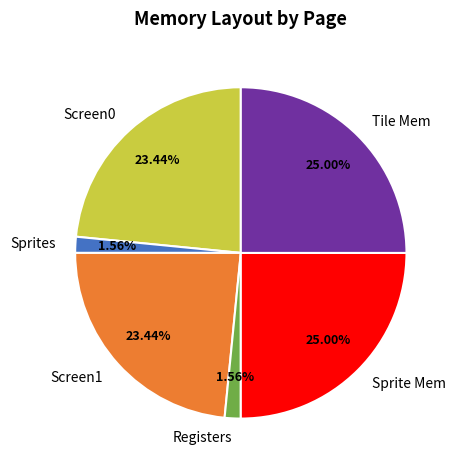

Is the sum of Tile Mem and Screen1 greater than half?

No